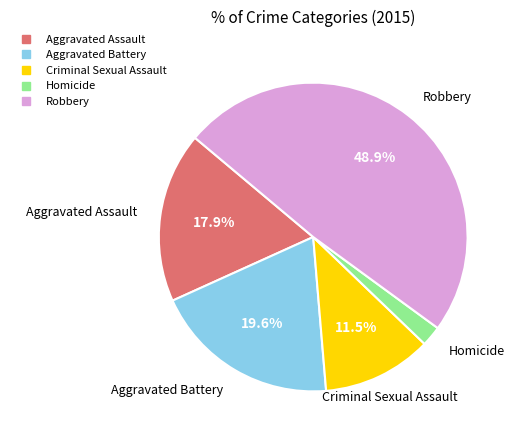

Which slice is the largest?

Robbery